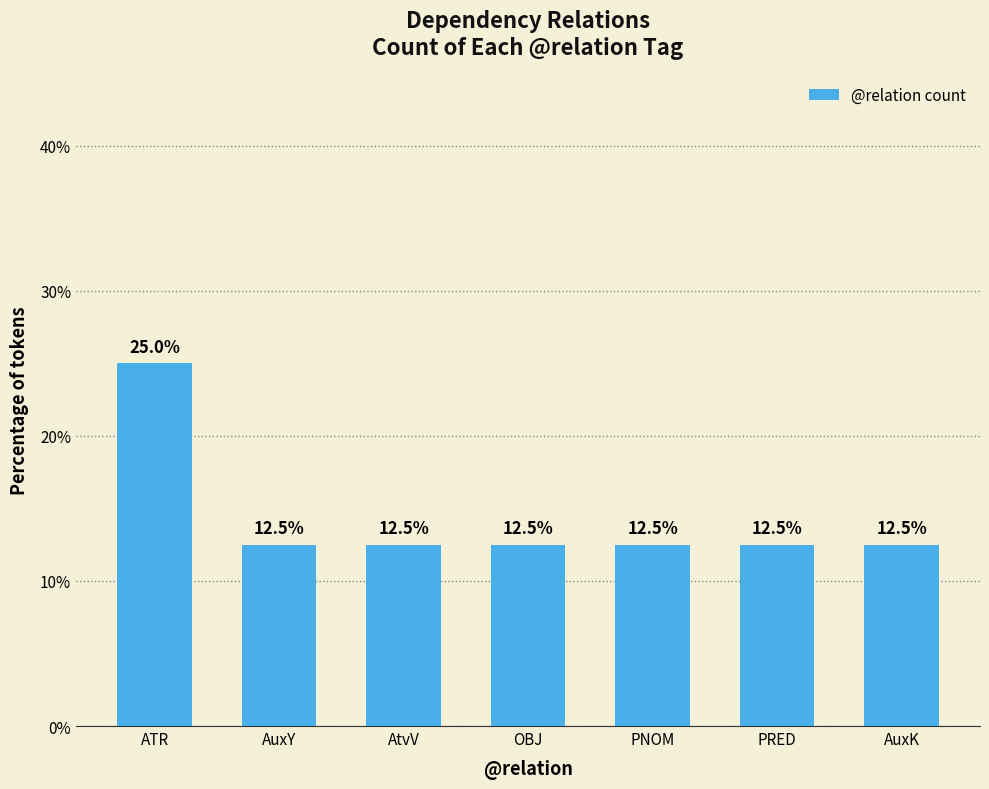

How many categories are shown in the chart?

7